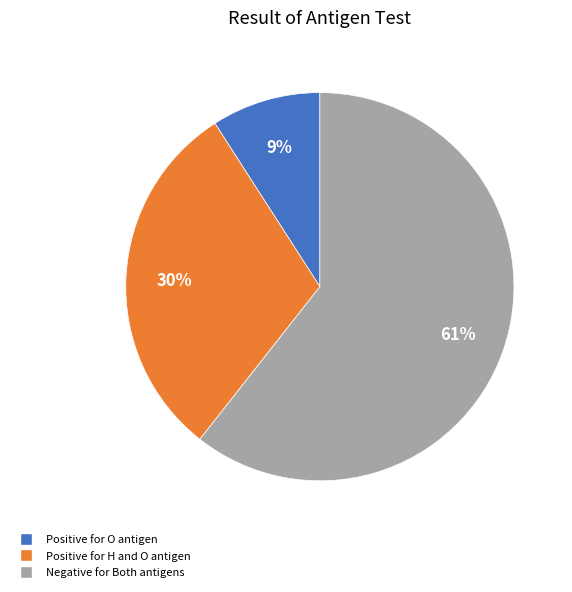

To the nearest percent, what is the average slice percentage?

33%